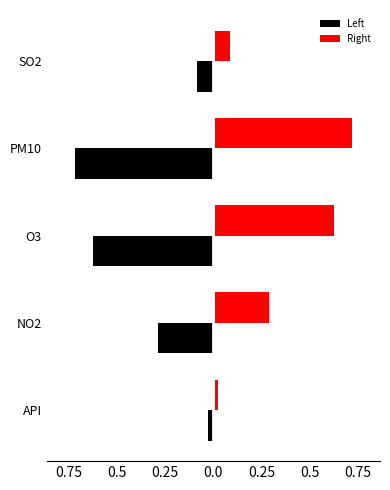

What are all the series names shown in the legend?

Left, Right